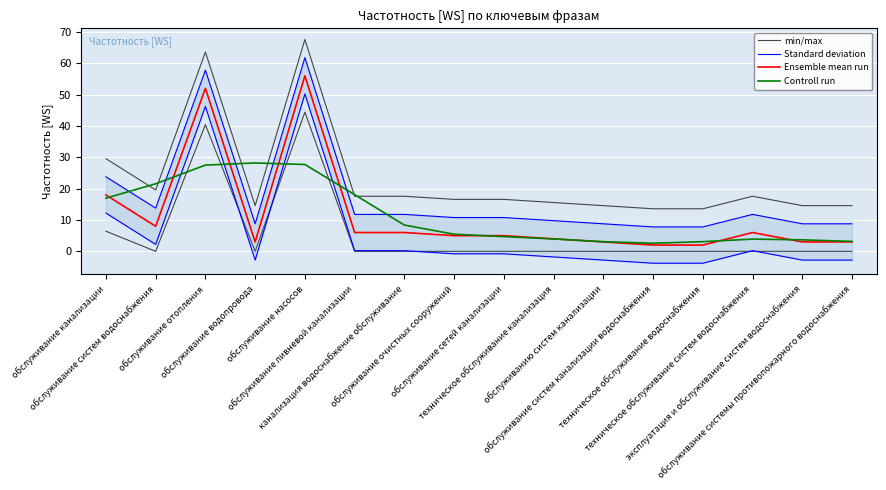

At which category is the sum across all series the highest?

обслуживание насосов